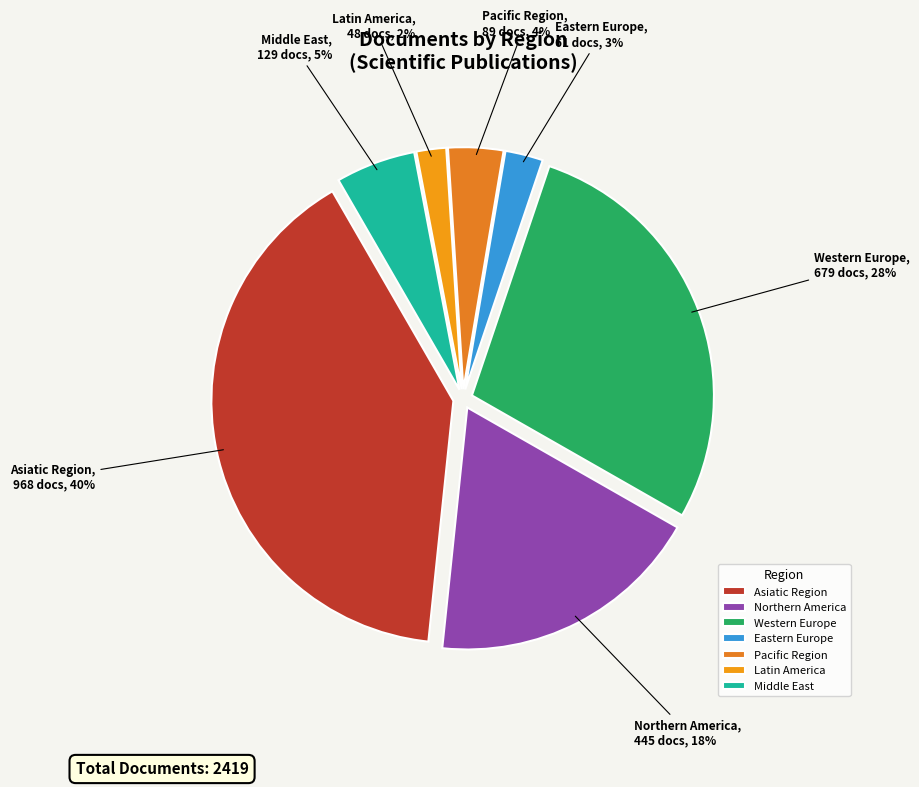

Does any single category account for the majority?

No